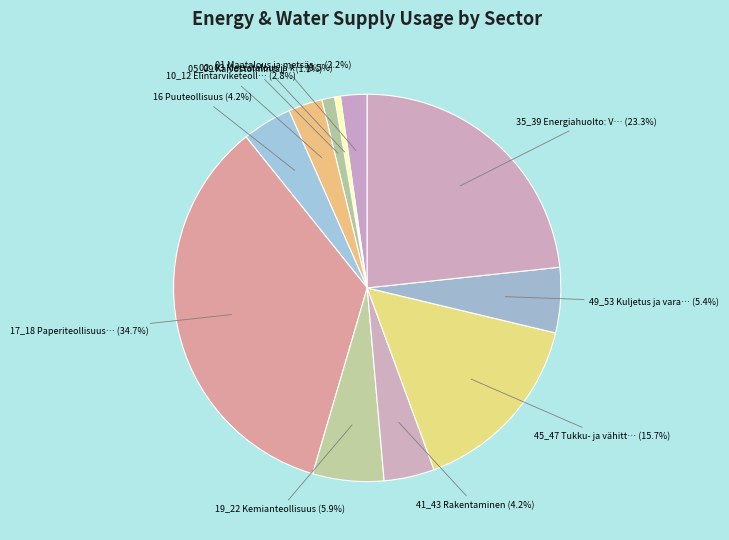

How many segments does this pie chart have?

11